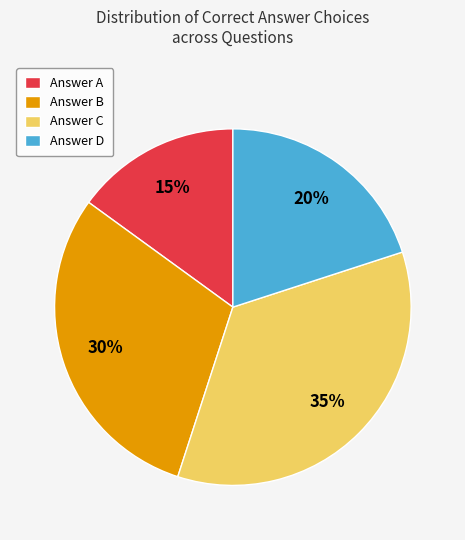

Which category has the smallest portion of the pie?

Answer A